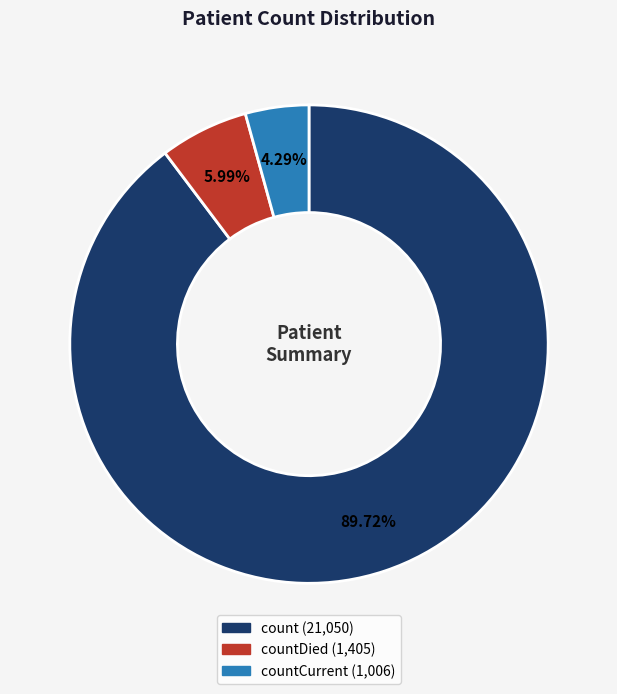

Is there a majority slice in this chart?

Yes